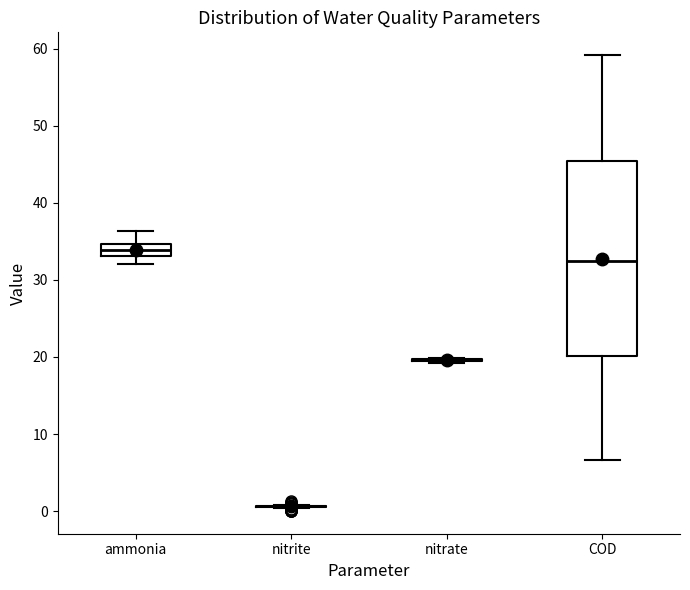

Where does the lower whisker of the box for COD end on the y-axis? The values are not printed on the chart, so give them approximately, as read against the axis.

7